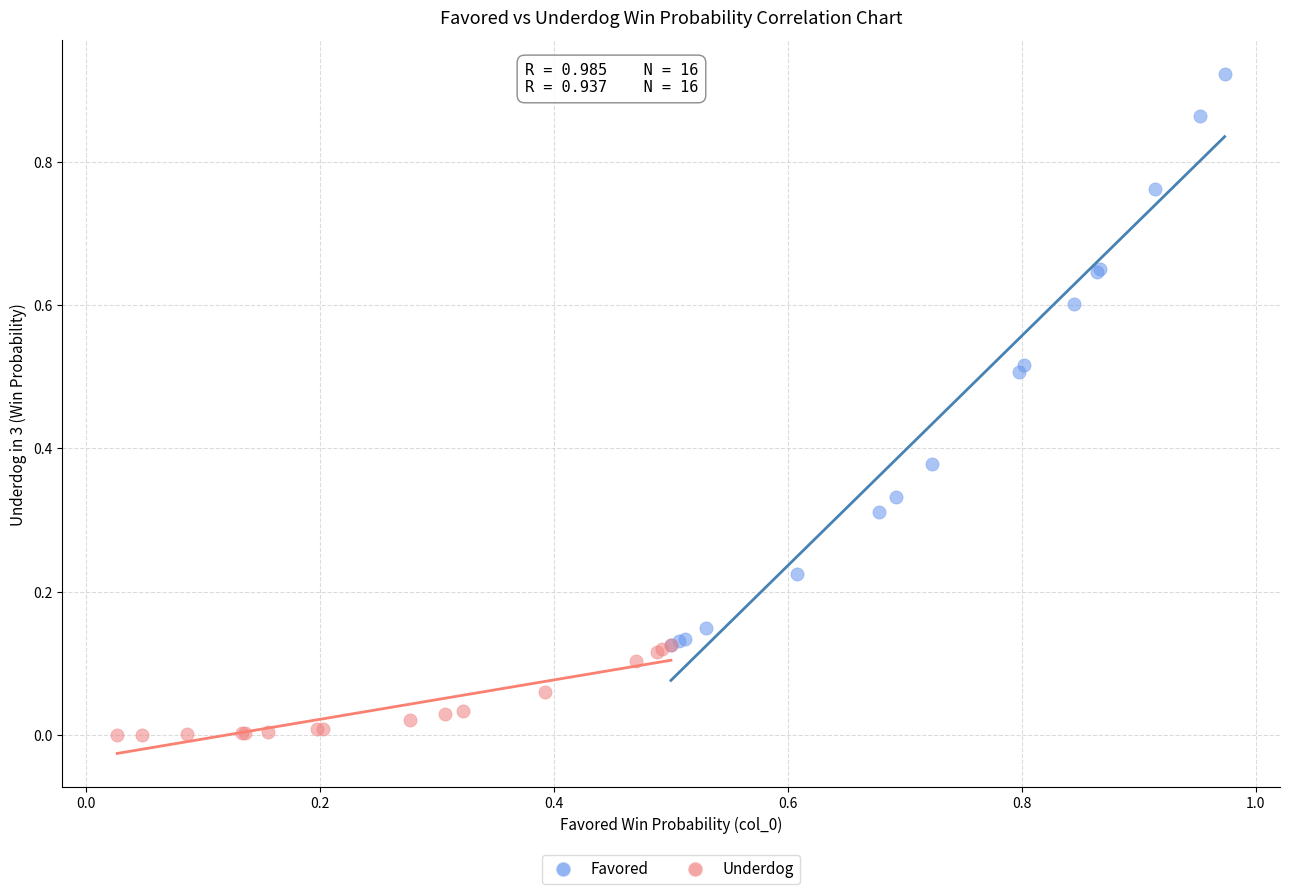

Which series reaches the minimum Y coordinate?

Underdog